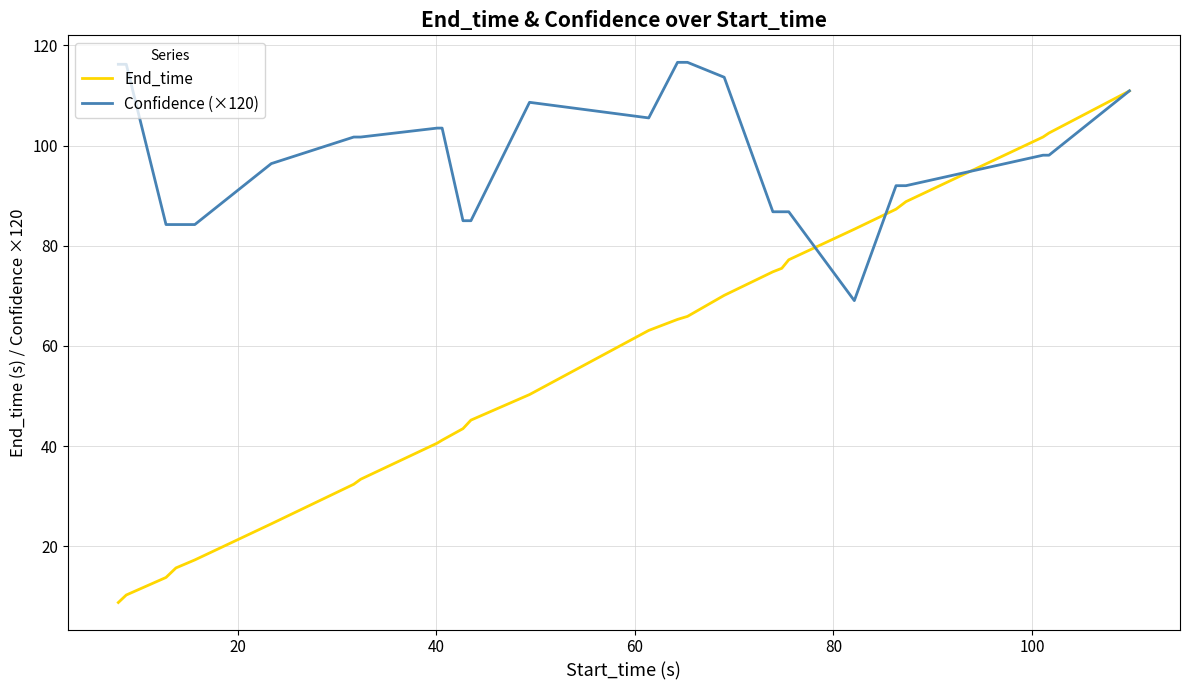

Which series has the largest total across all categories?

Confidence (×120)